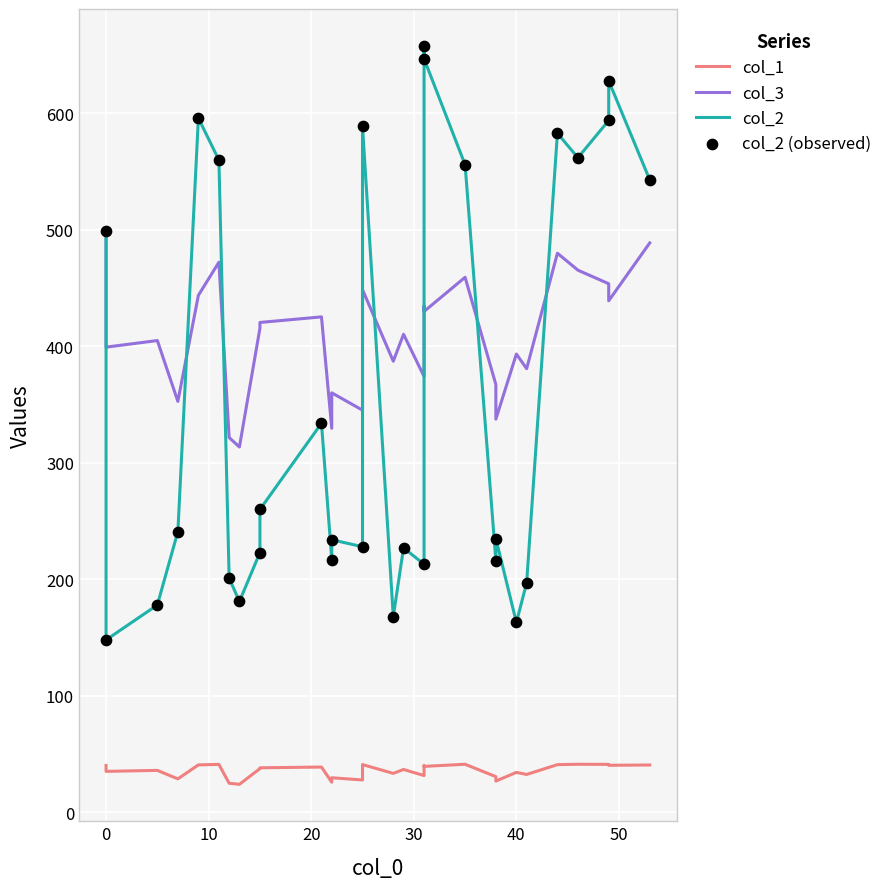

Which series has the largest total across all categories?

col_3